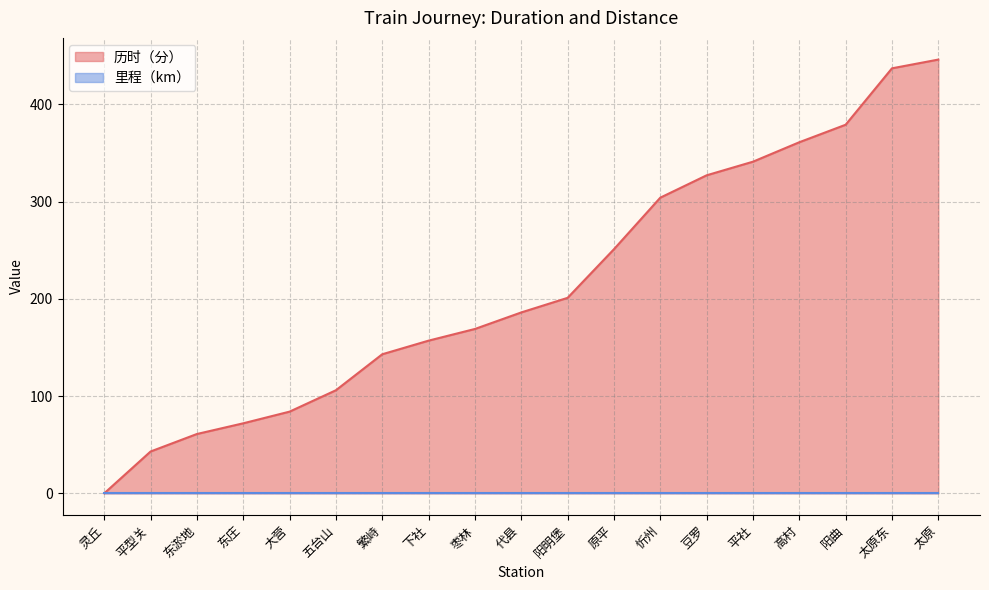

How many lines are shown in the chart?

2